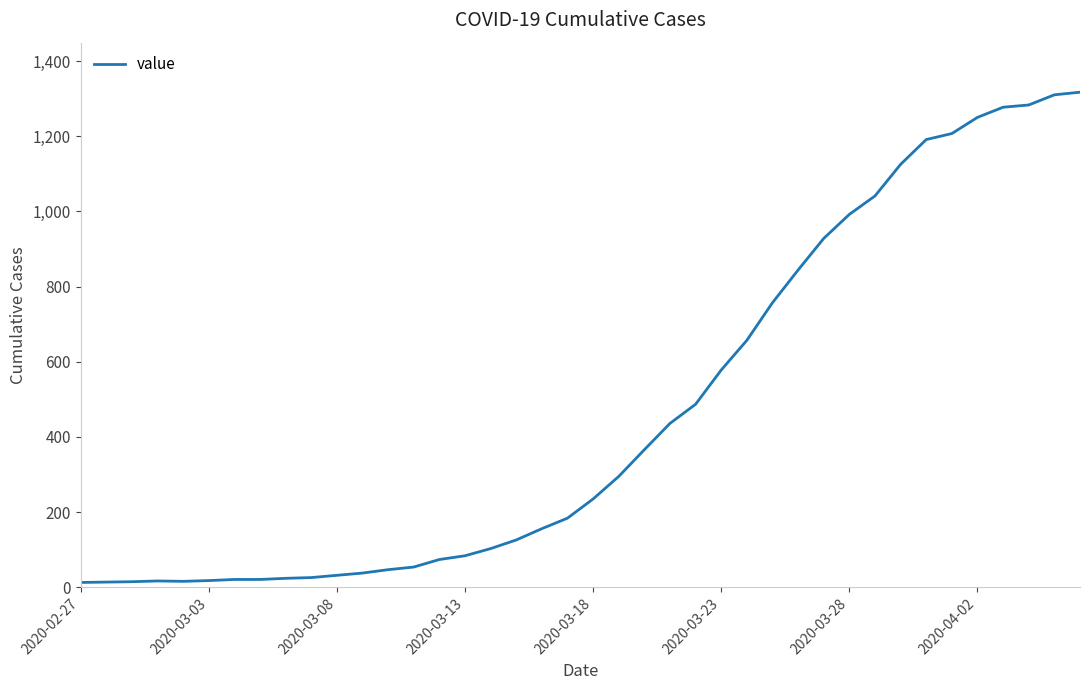

What is the difference between the second highest and second lowest values?

1296